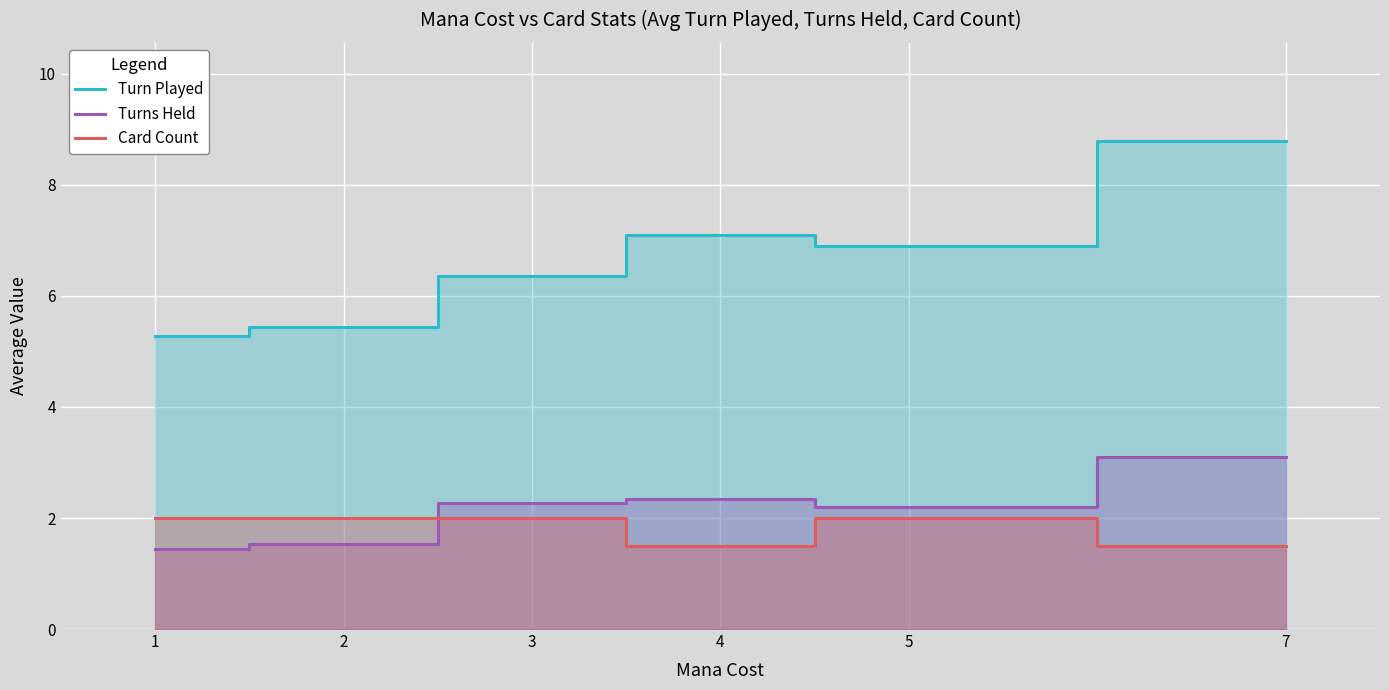

At which label is Turn Played closest to 7?

4